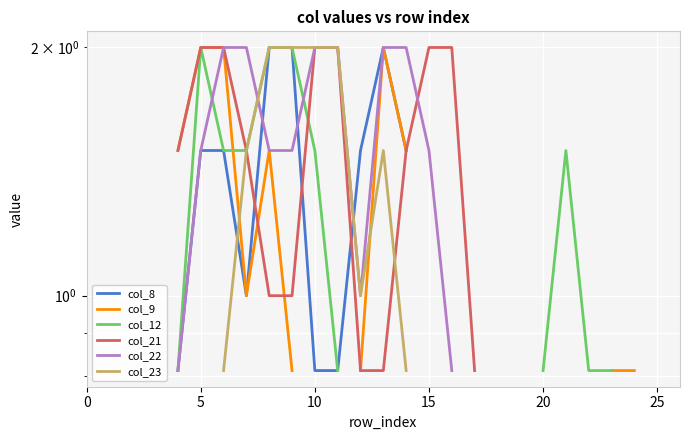

List the series in order of their overall mean, lowest first.

col_8, col_9, col_12, col_21, col_22, col_23